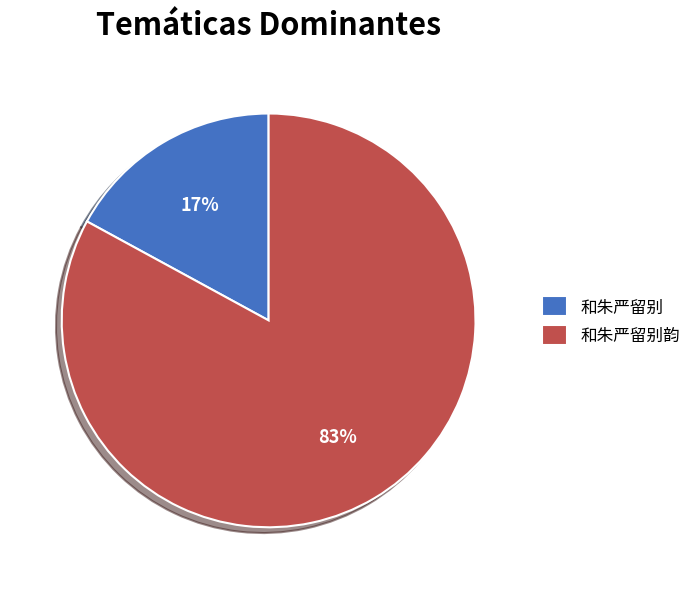

Is the sum of 和朱严留别 and 和朱严留别韵 greater than half?

Yes